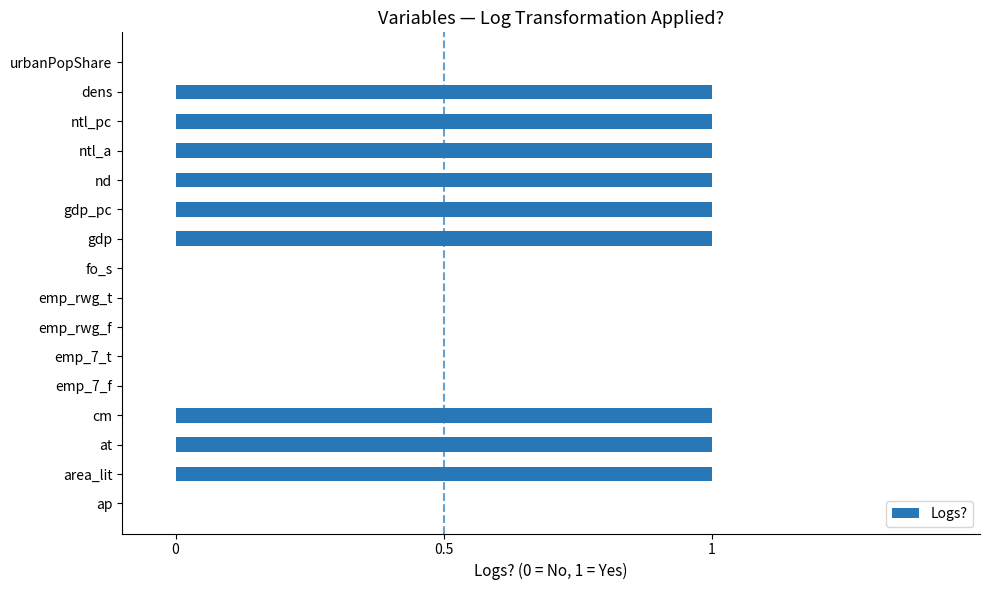

What is the sum of all values?

9